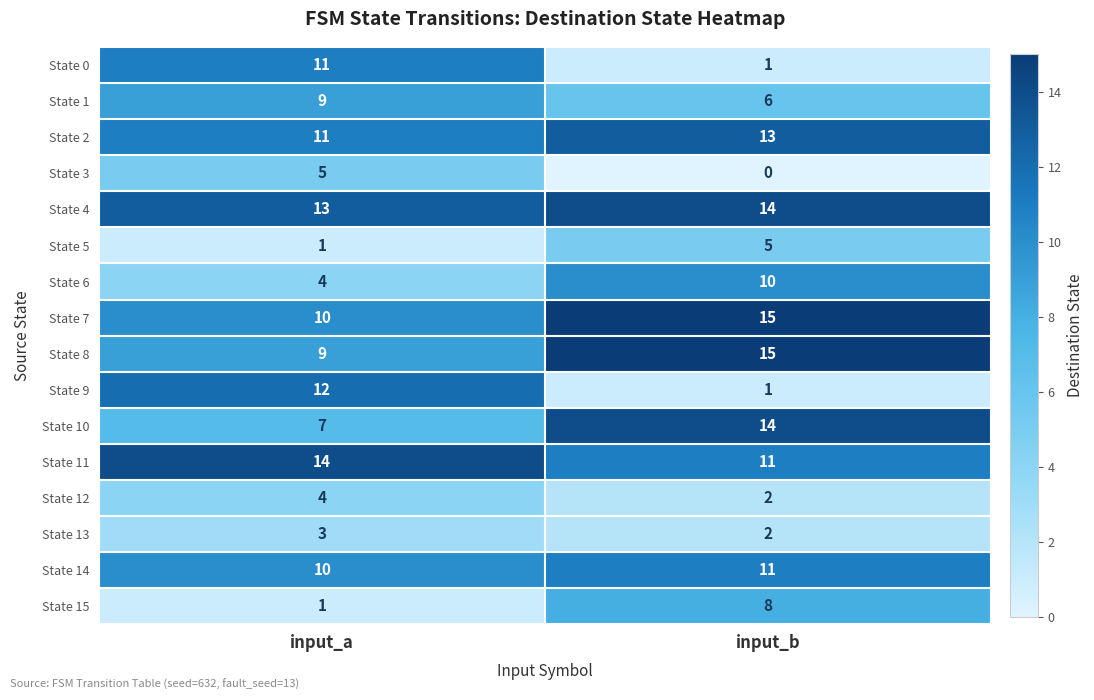

Rank the categories by State 13 value from lowest to highest.

input_b, input_a